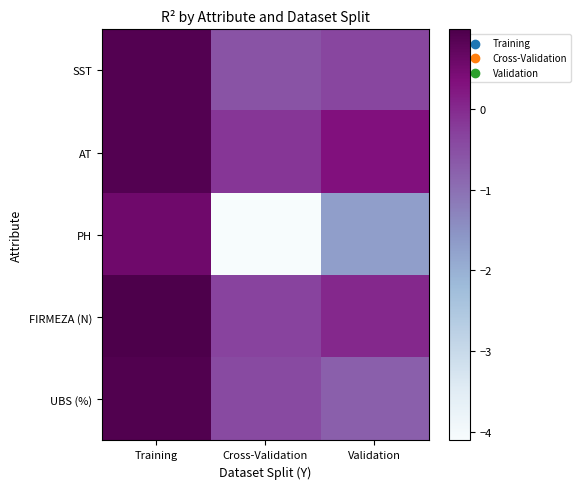

Reading left to right, transcribe all the data shown in this chart.

SST: Training=0.9	Cross-Validation=-0.6	Validation=-0.4
AT: Training=0.9	Cross-Validation=-0.2	Validation=0.3
PH: Training=0.5	Cross-Validation=-4.1	Validation=-1.7
FIRMEZA (N): Training=1.0	Cross-Validation=-0.3	Validation=0.0
UBS (%): Training=0.9	Cross-Validation=-0.4	Validation=-0.8